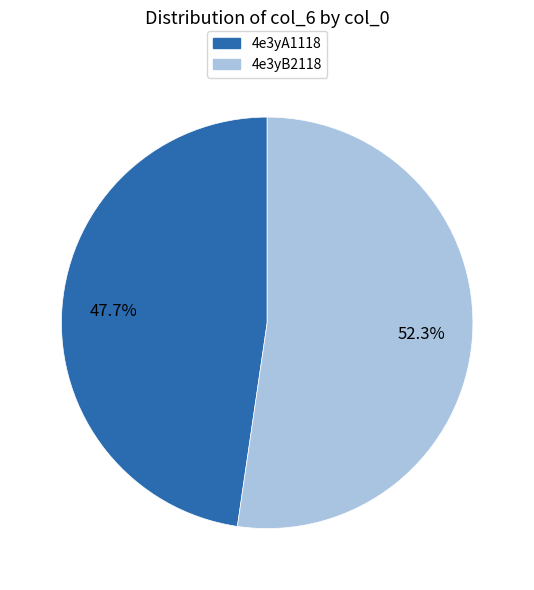

Which slice is the largest?

4e3yB2118